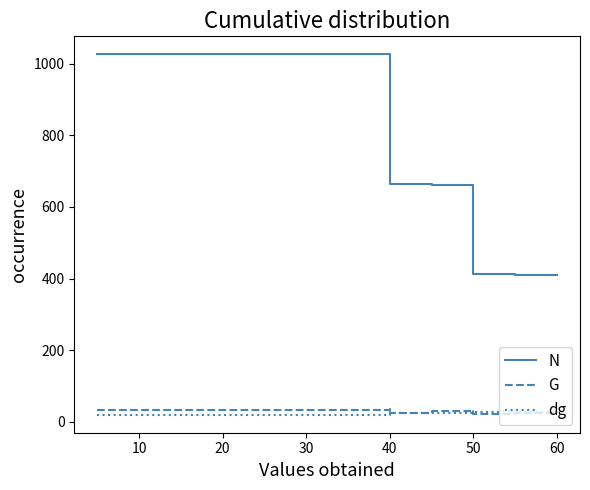

What is the difference between the highest and lowest values at 30?

1005.6